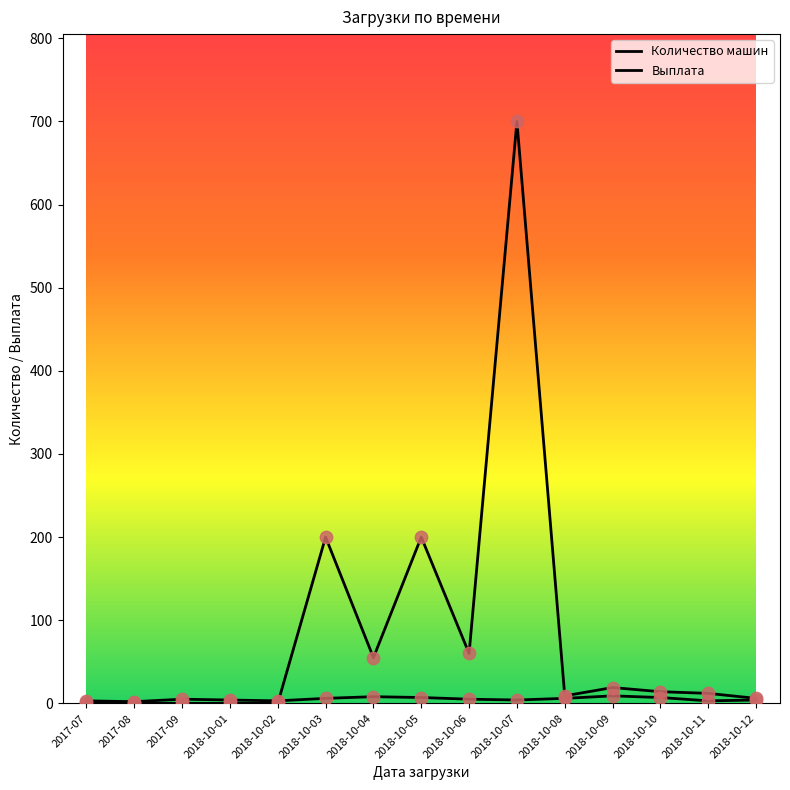

Which series contains the highest Y value?

Выплата